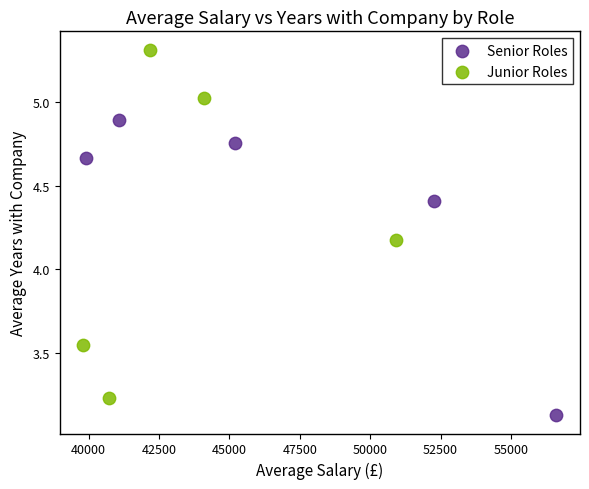

Which series reaches the maximum Y coordinate?

Junior Roles